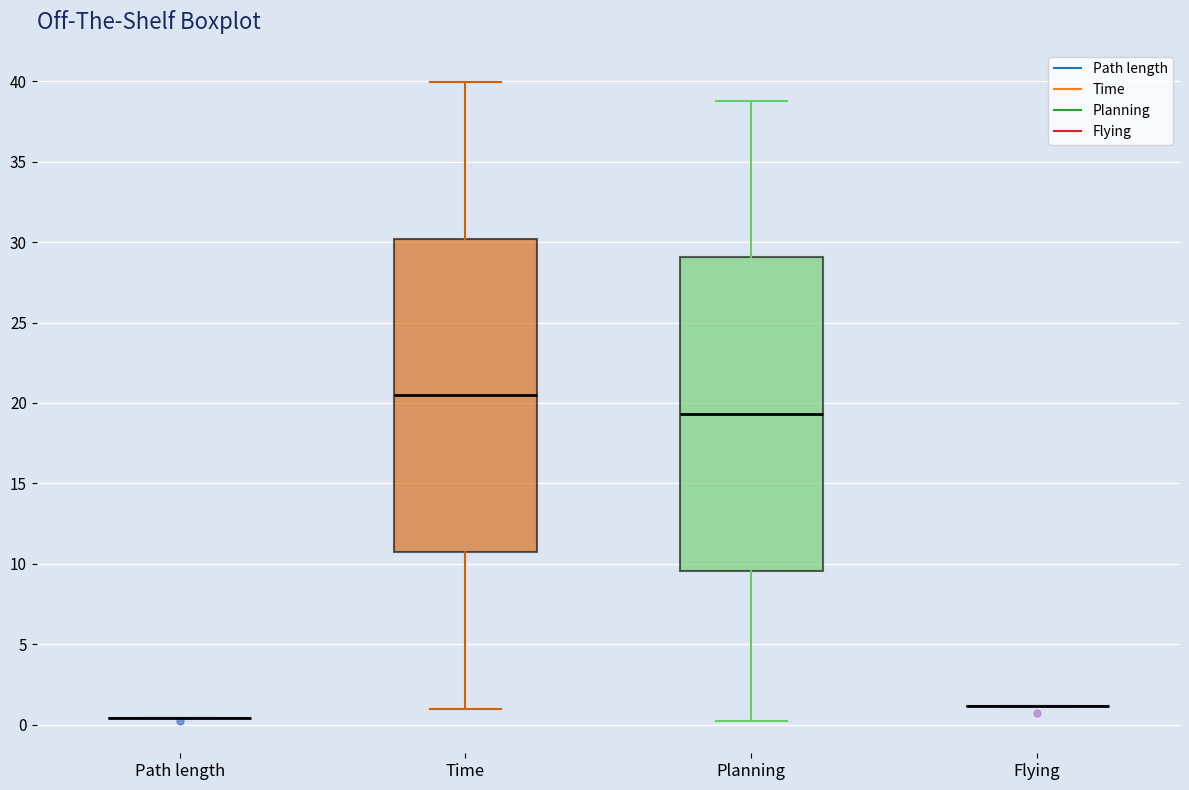

Reading left to right, read every box against the y-axis: the position of its median line, the range the box covers, and the ends of its whiskers. The values are not printed on the chart, so give them approximately, as read against the axis.

Path length: box collapsed to a line at 0.5, whiskers 0.5 to 0.5
Time: median 20.5, box 10.5 to 30.0, whiskers 1.0 to 40.0
Planning: median 19.5, box 9.5 to 29.0, whiskers 0.0 to 39.0
Flying: box collapsed to a line at 1.0, whiskers 1.0 to 1.0